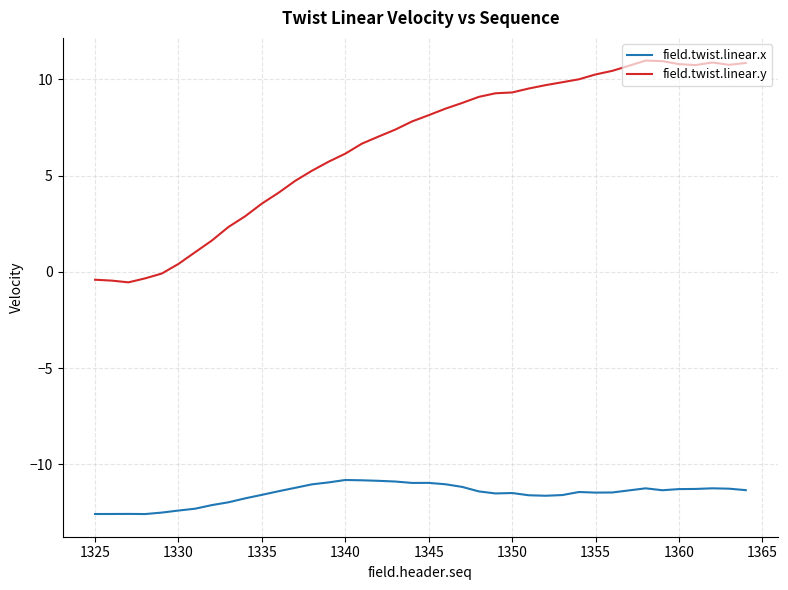

What is the average value of the field.twist.linear.y series?

6.6